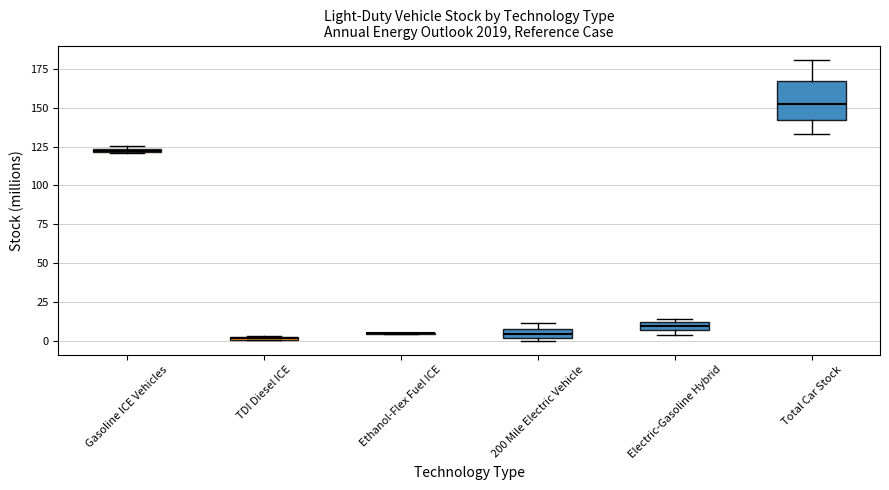

Comparing the boxes themselves (not the whiskers), which one is the tallest?

Total Car Stock